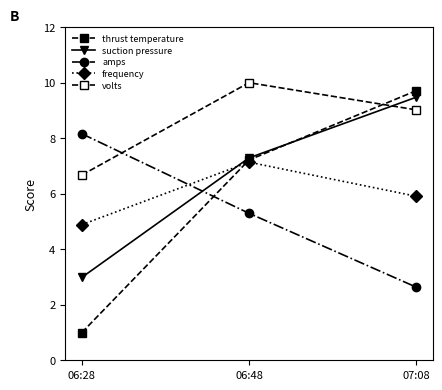

Reading right to left, list all the values displayed in this chart.

thrust temperature: 07:08=9.7	06:48=7.2	06:28=1.0
suction pressure: 07:08=9.5	06:48=7.3	06:28=3.0
amps: 07:08=2.6	06:48=5.3	06:28=8.2
frequency: 07:08=5.9	06:48=7.1	06:28=4.9
volts: 07:08=9.0	06:48=10.0	06:28=6.7